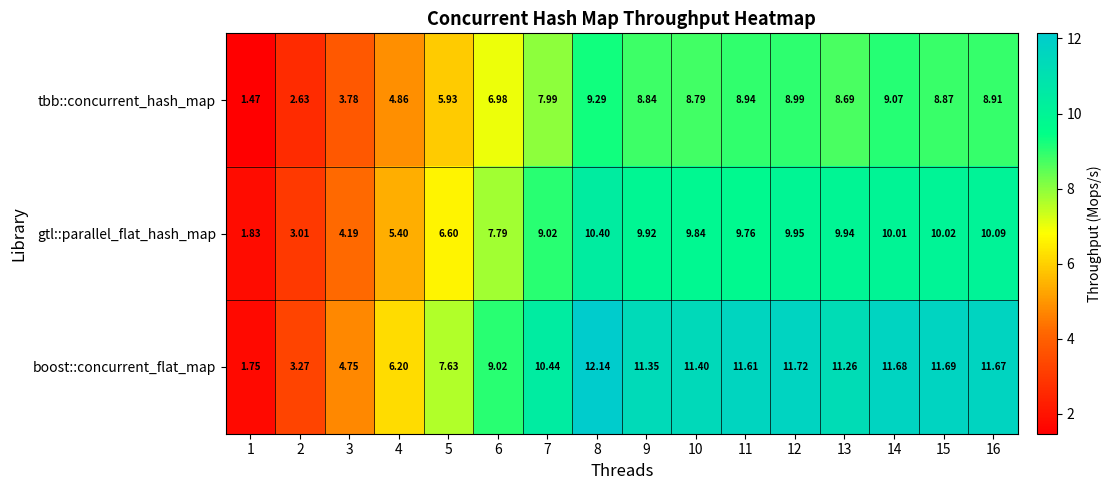

Rank the series by their maximum value, from lowest to highest.

tbb::concurrent_hash_map, gtl::parallel_flat_hash_map, boost::concurrent_flat_map